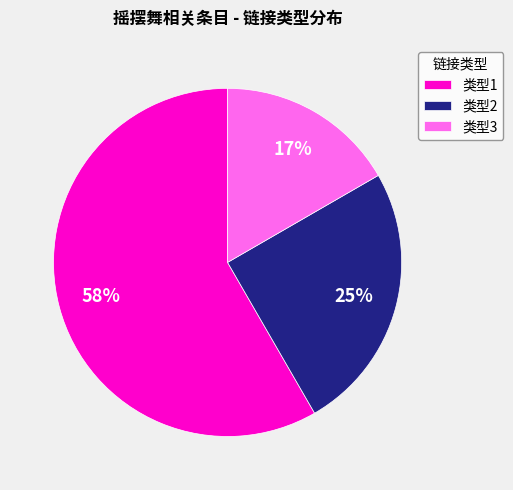

Which category has the smallest portion of the pie?

类型3